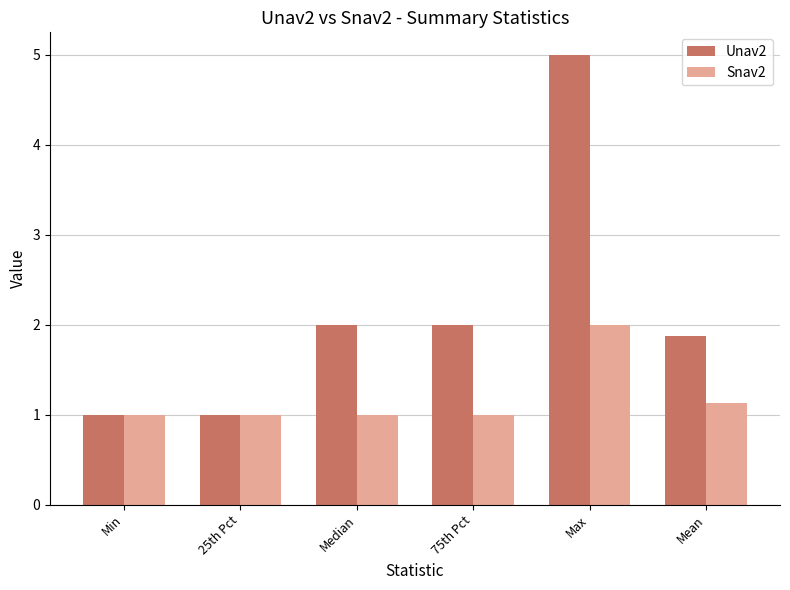

Between Median and Max, which series saw the biggest shift?

Unav2